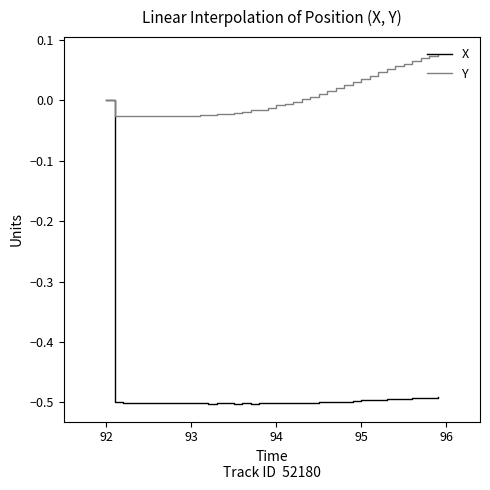

Rank the series by their average value, from lowest to highest.

X, Y